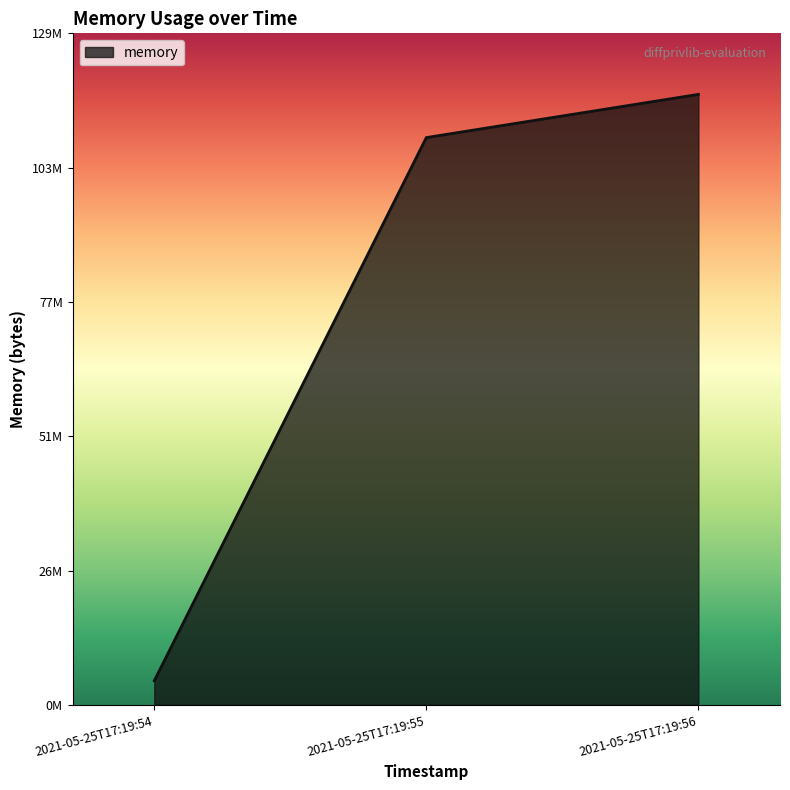

Which category has the lowest value across all series?

2021-05-25T17:19:54